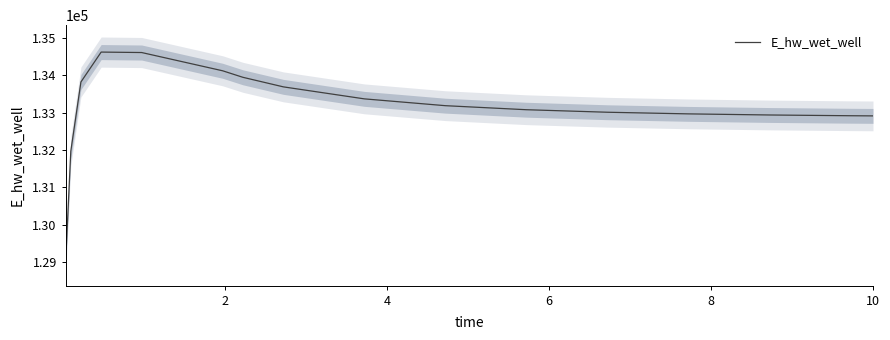

What is the maximum value for E_hw_wet_well?

134623.6